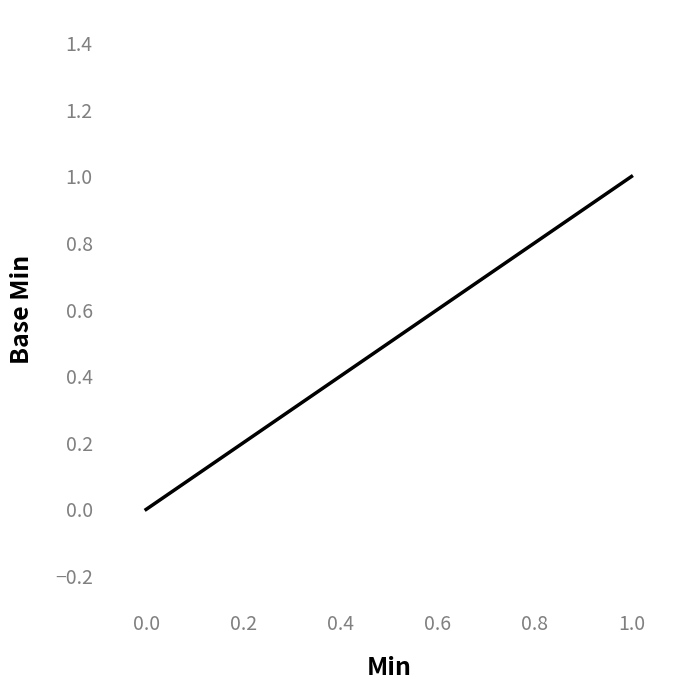

Does the chart display data point markers on the line(s)?

No